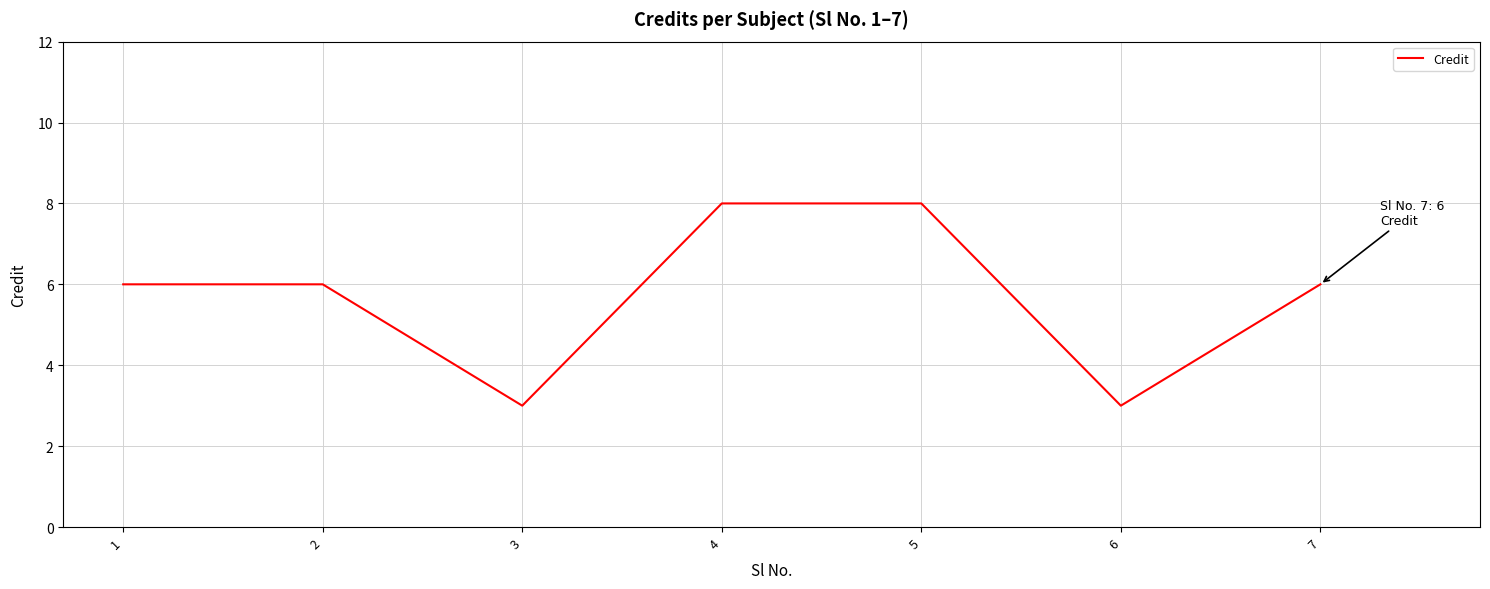

What is the smallest value displayed?

3